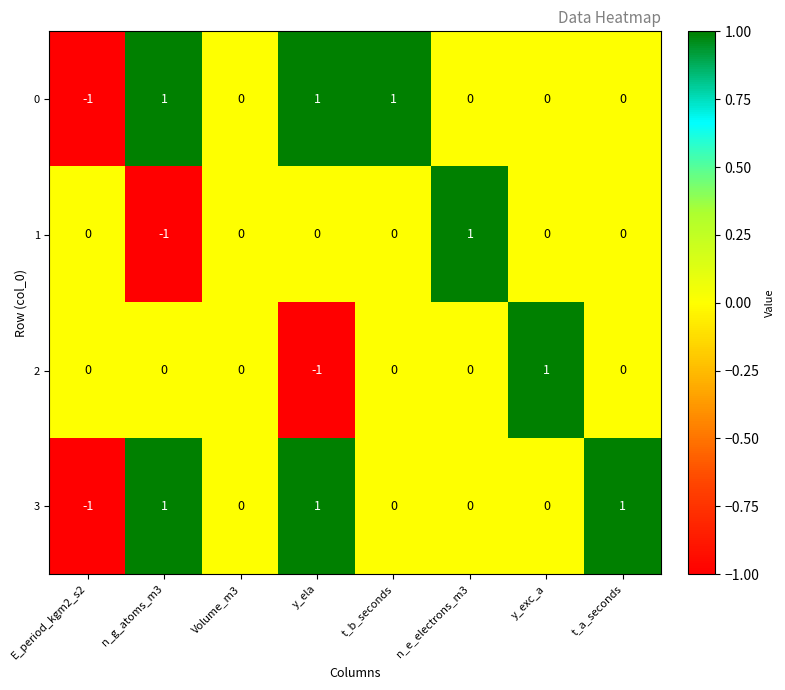

Is the value of 2 at E_period_kgm2_s2 greater than the value of 3 at t_a_seconds?

No